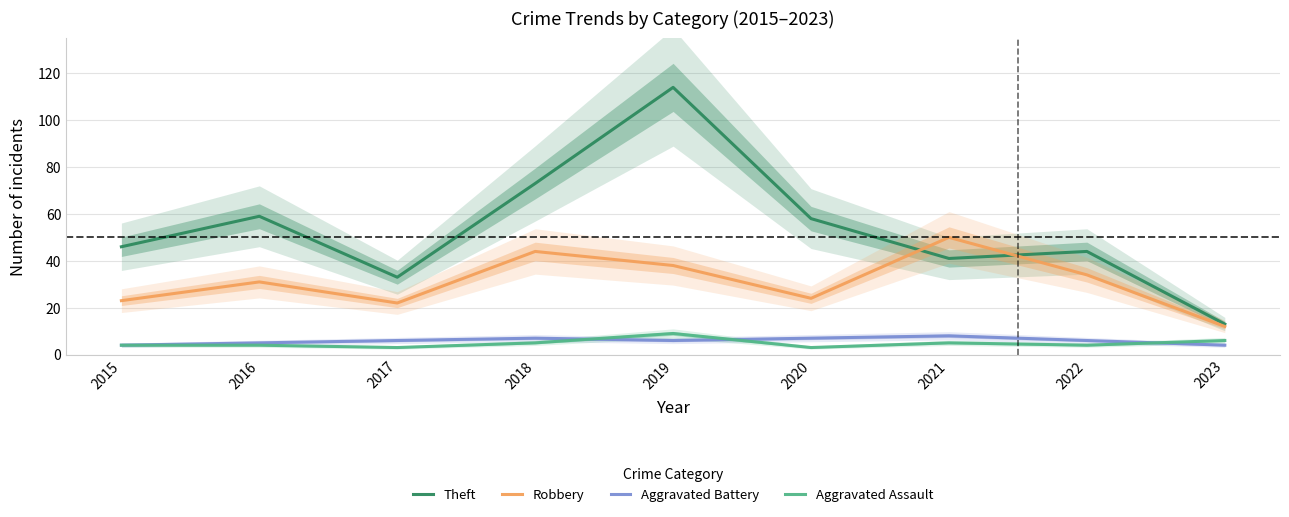

What are all the series names shown in the legend?

Theft, Robbery, Aggravated Battery, Aggravated Assault